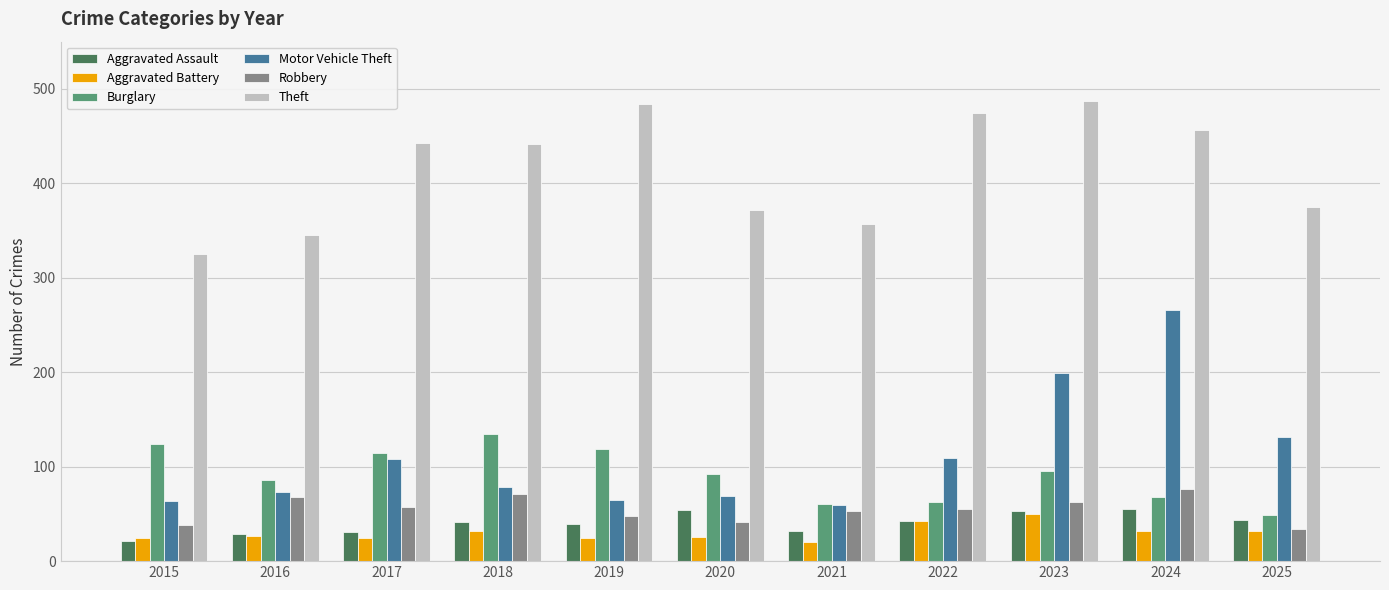

What is the total value across all series at 2023?

947